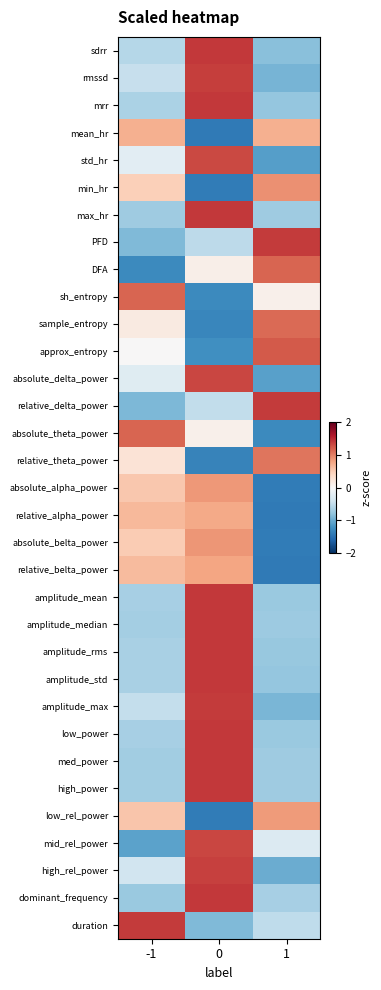

What is the minimum value shown in the chart?

-1.4